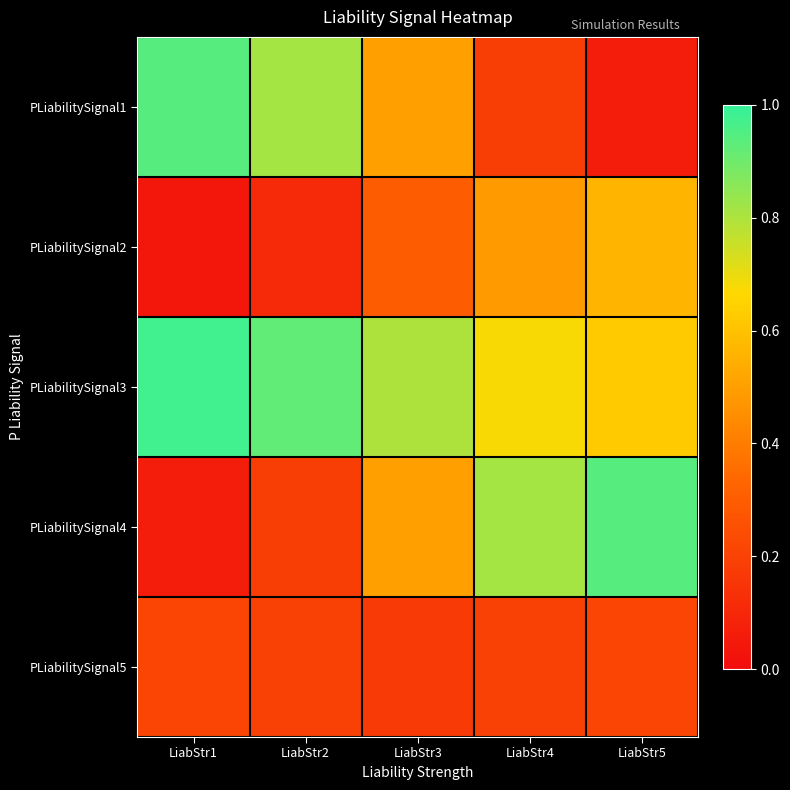

Between LiabStr5 and LiabStr2, which is larger?

LiabStr2